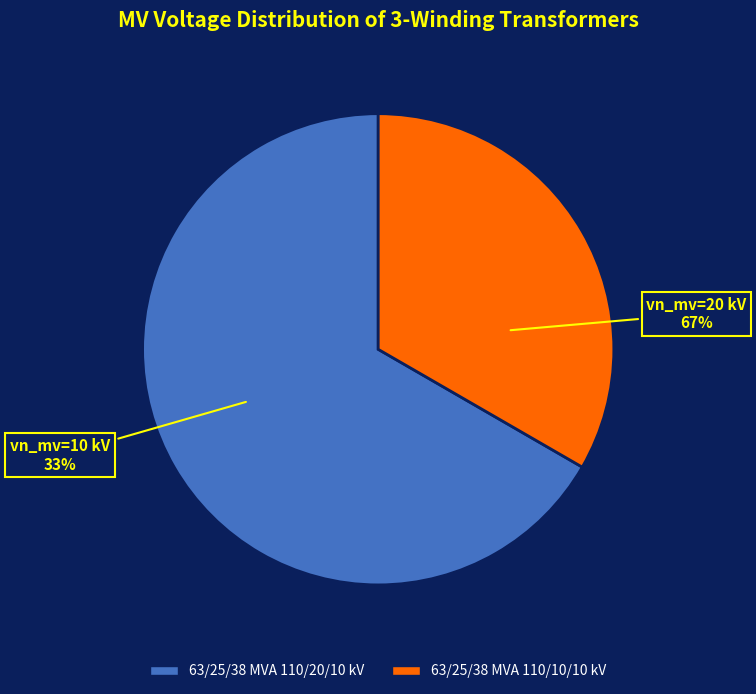

To the nearest percent, what portion does 63/25/38 MVA 110/10/10 kV represent?

33%